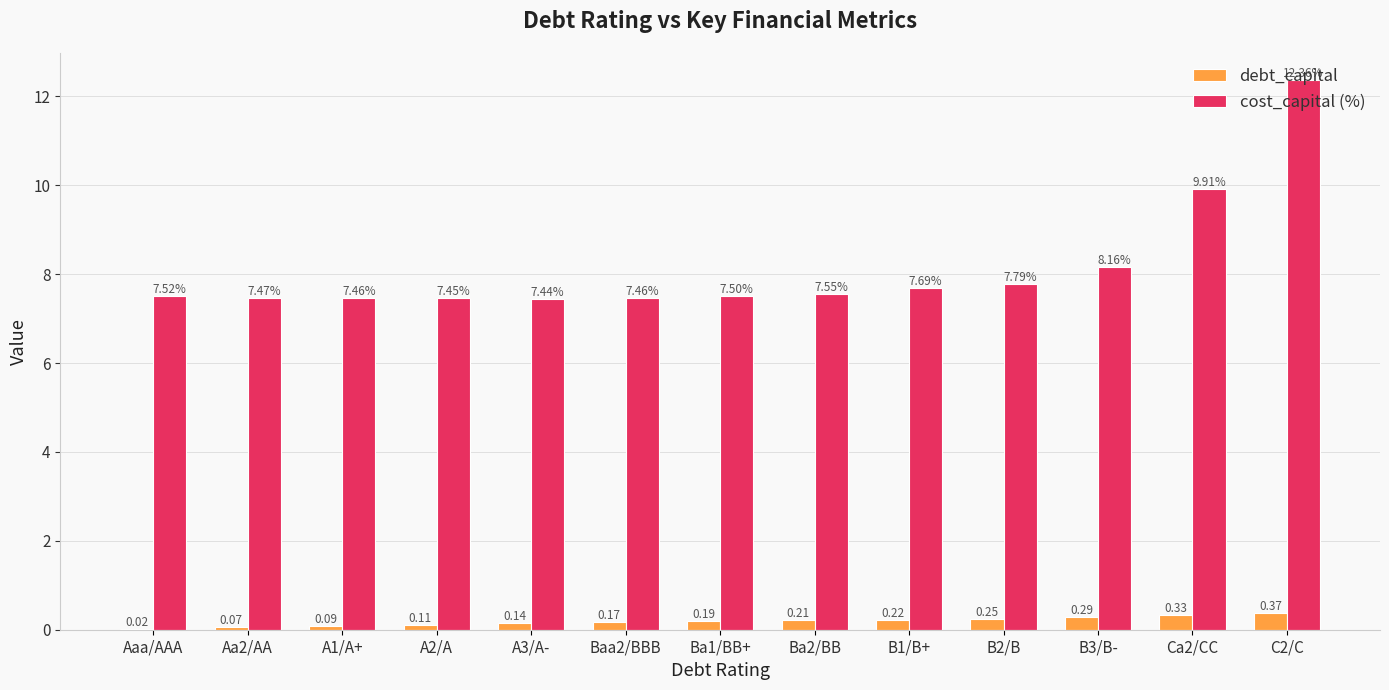

Are the bars horizontal?

No